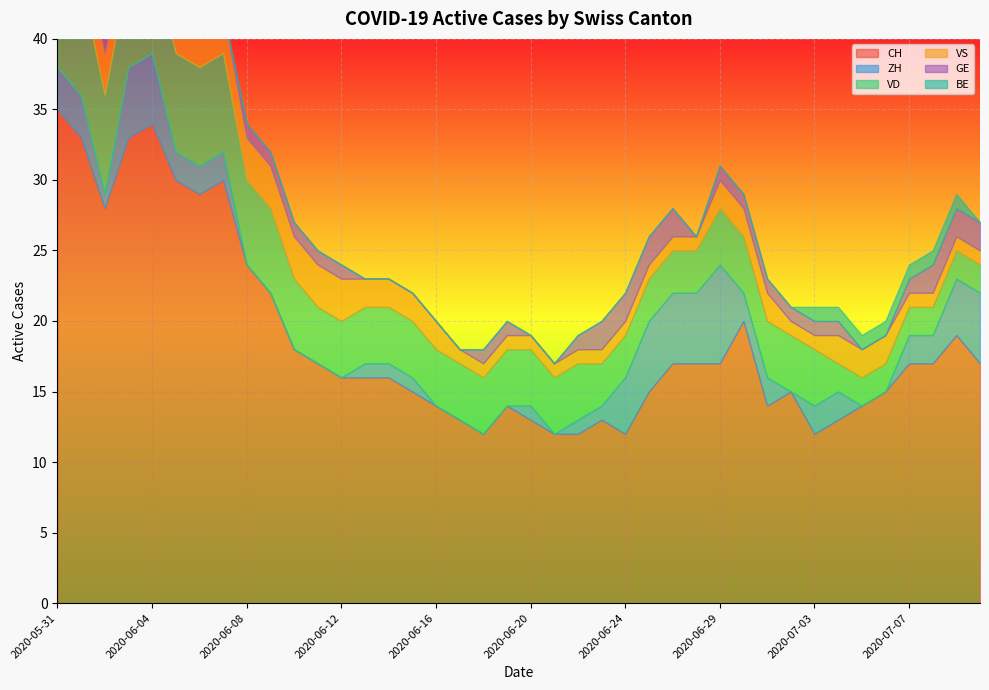

Where do VD and ZH first cross each other?

2020-06-23 and 2020-06-24